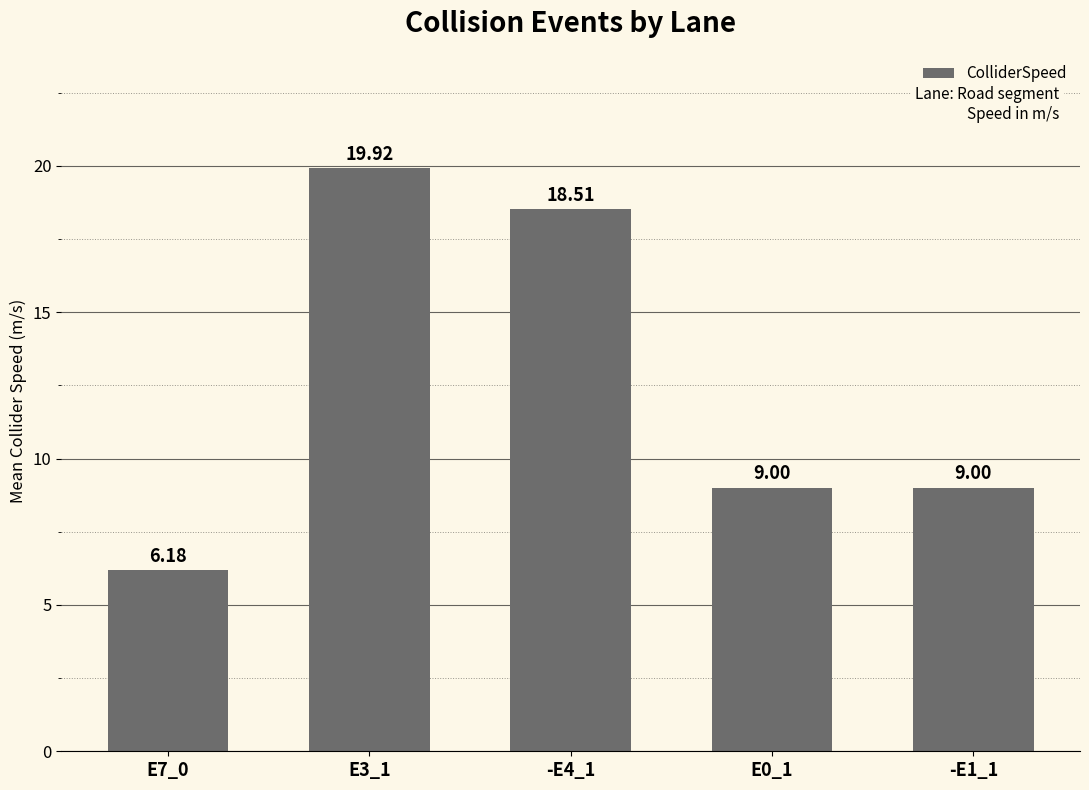

What is the label of the 3rd bar from the left?

-E4_1